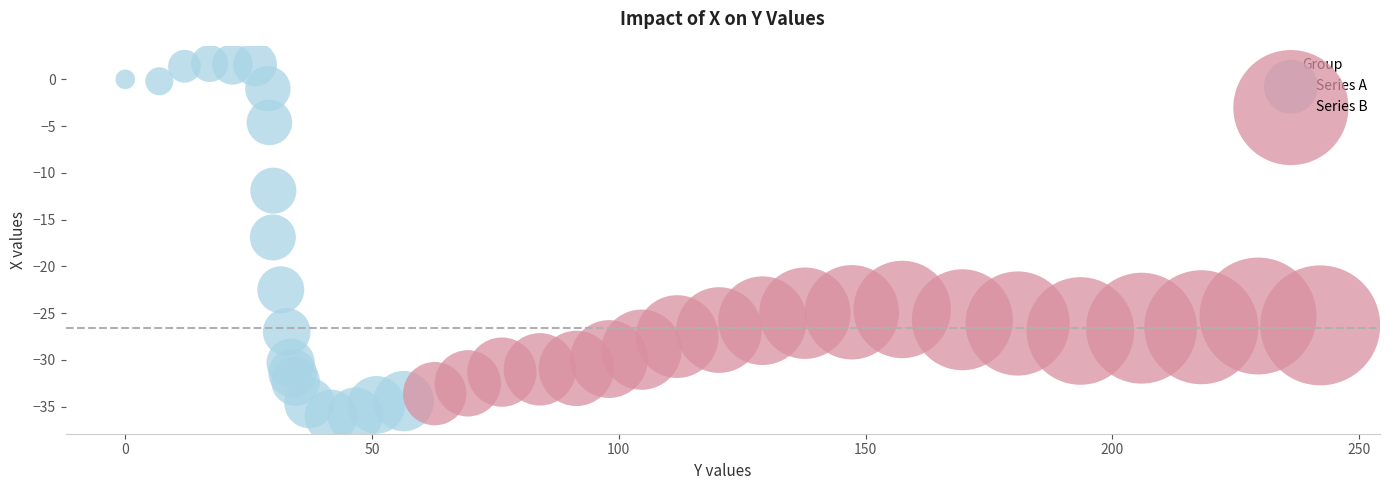

Which series has the widest spread of Y values?

Series A